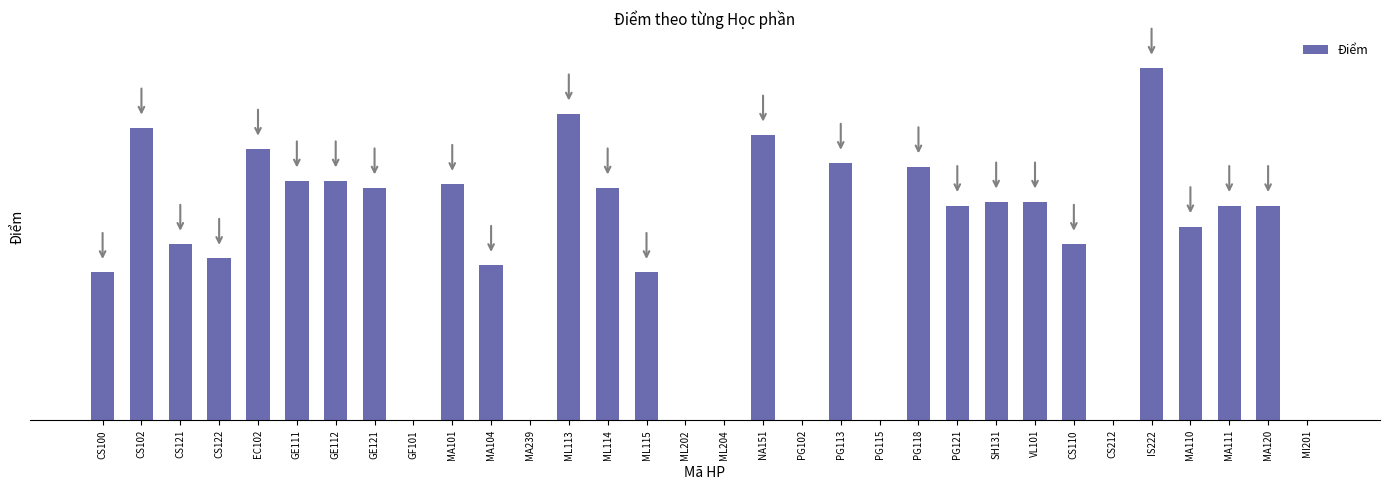

Reading left to right, extract all data points from this chart.

4.2	8.3	5.0	4.6	7.7	6.8	6.8	6.6	0.0	6.7	4.4	0.0	8.7	6.6	4.2	0.0	0.0	8.1	0.0	7.3	0.0	7.2	6.1	6.2	6.2	5.0	0.0	10.0	5.5	6.1	6.1	0.0